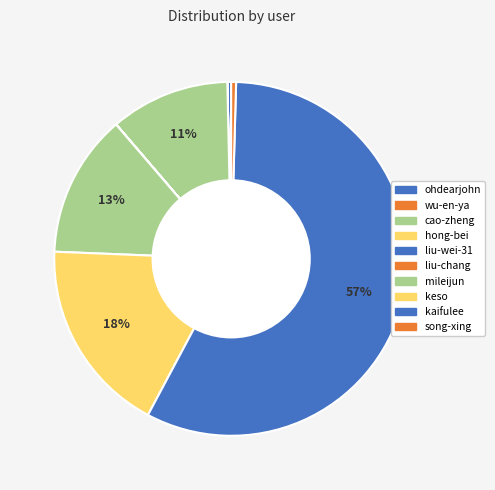

True or false: liu-chang accounts for 8% of the total.

False